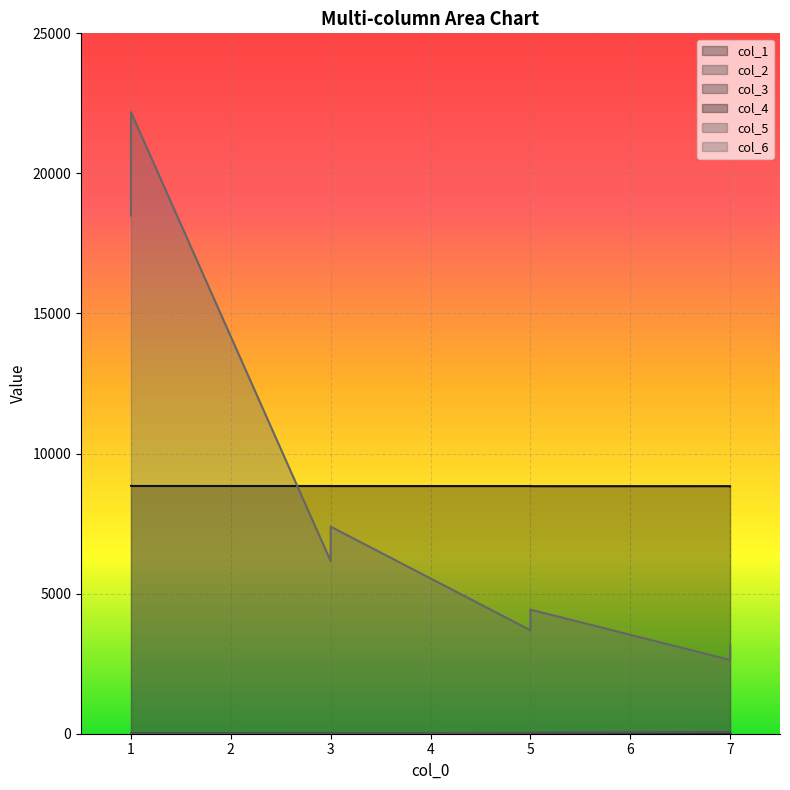

Rank the categories by col_1 value from highest to lowest.

7, 7, 7, 7, 5, 7, 5, 5, 5, 5, 3, 3, 3, 3, 3, 1, 1, 1, 1, 1